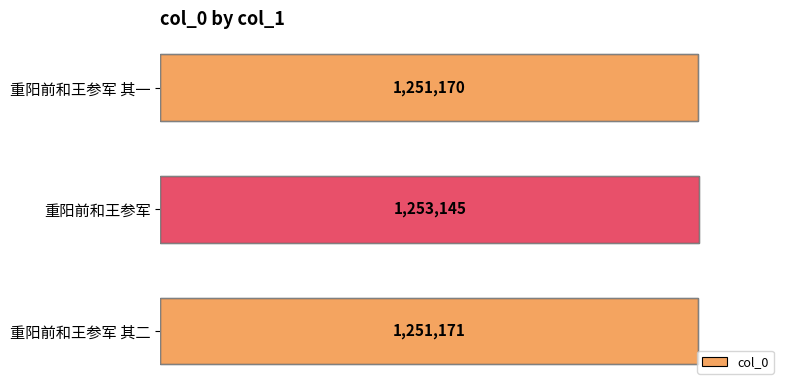

The chart shows a value of 1251170 at 重阳前和王参军 其一. True or false?

True